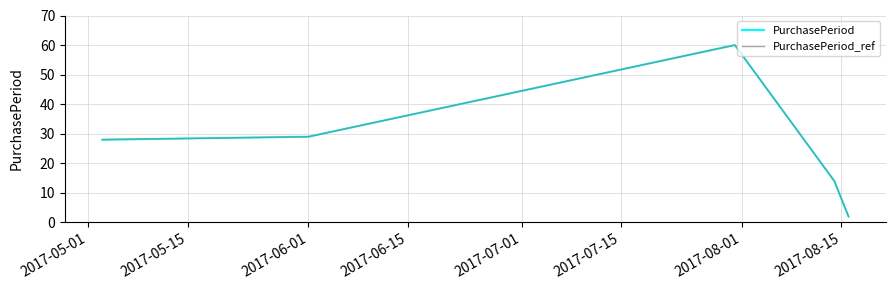

Does the chart display data point markers on the line(s)?

No